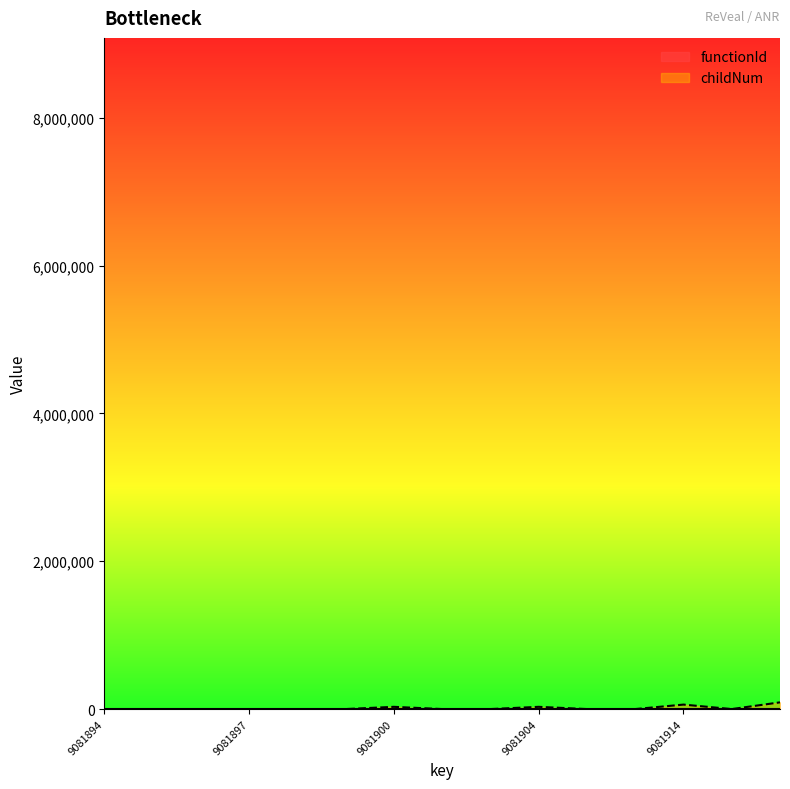

Reading right to left, list all the values displayed in this chart.

90818.9	0.0	60546.0	0.0	0.0	30273.0	0.0	0.0	30273.0	0.0	0.0	0.0	0.0	0.0	0.0